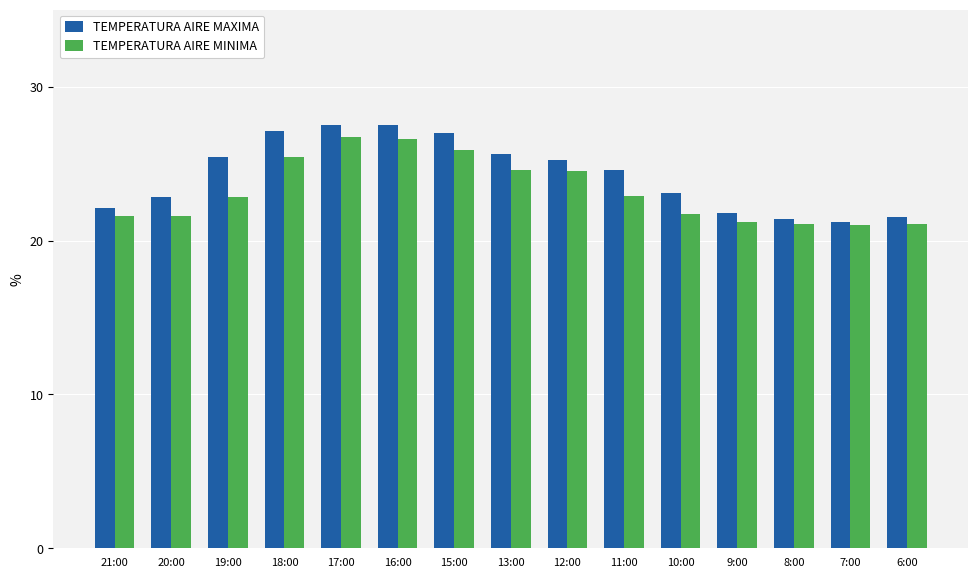

At how many categories does at least one series exceed 24?

8